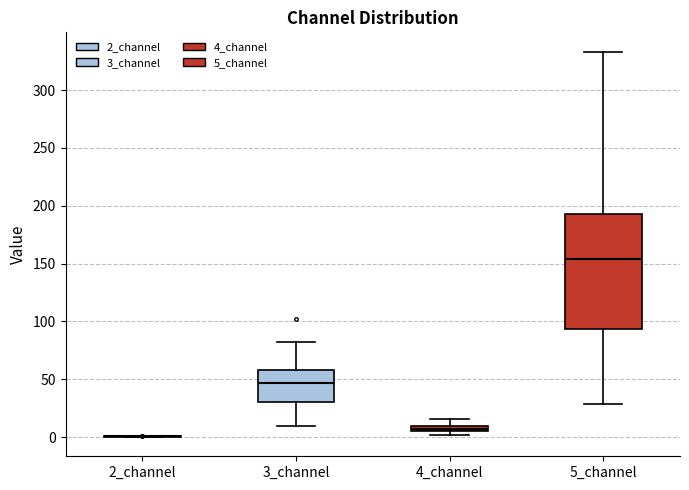

Comparing the boxes themselves (not the whiskers), which one is the tallest?

5_channel